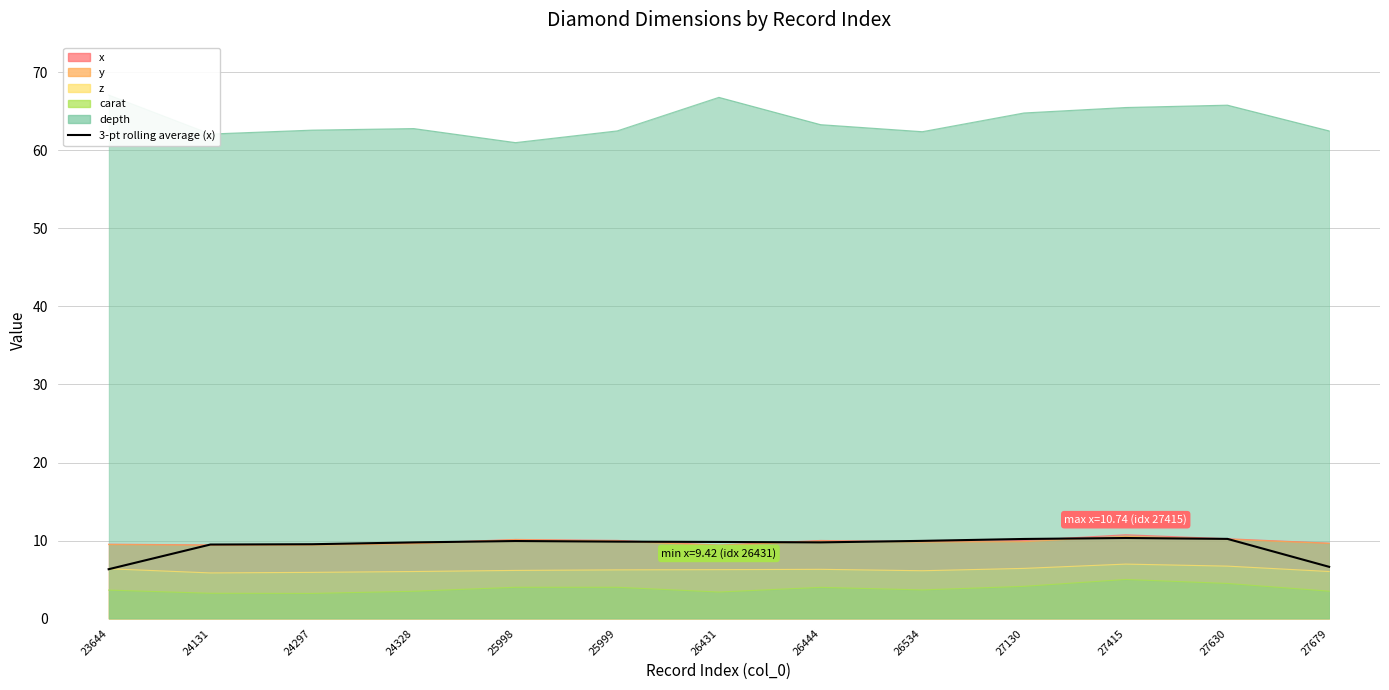

What is the smallest value displayed?

6.3